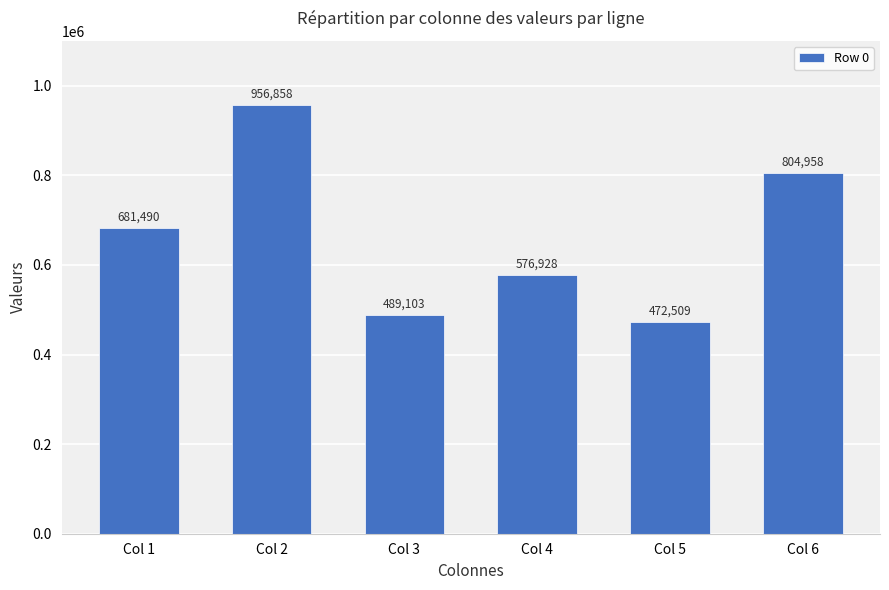

Does the chart contain any negative values?

No